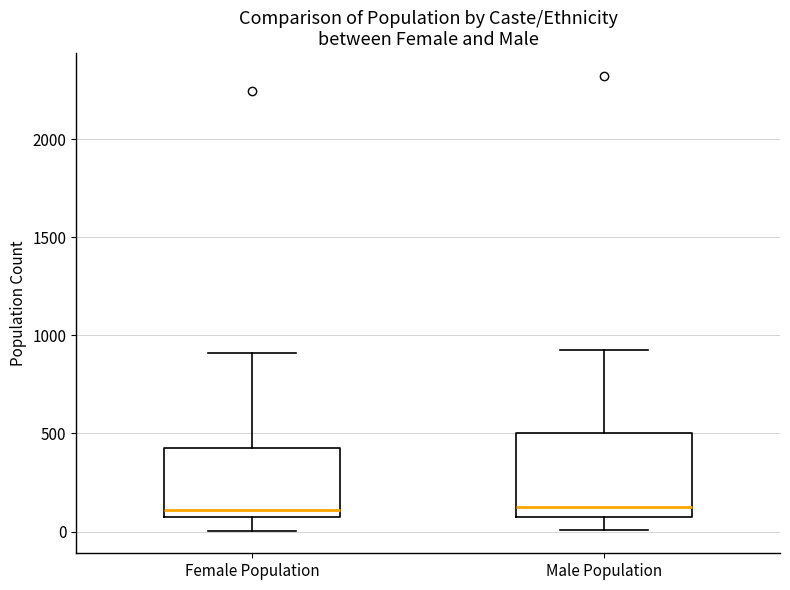

Reading left to right, transcribe this box plot: for each box, give where its median line is, the range the box spans, and where its two whiskers end, as read against the y-axis. The values are not printed on the chart, so give them approximately, as read against the axis.

Female Population: median 100, box 50 to 450, whiskers 0 to 900
Male Population: median 150, box 100 to 500, whiskers 0 to 950